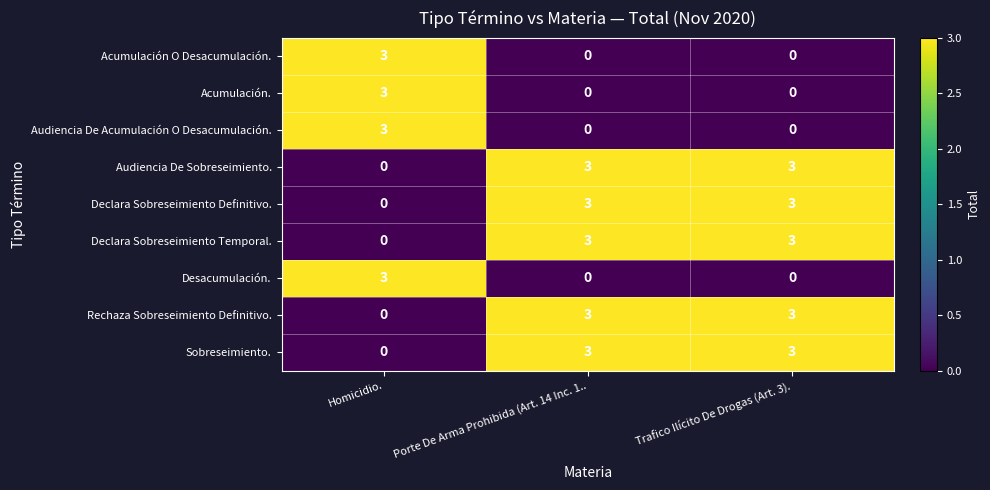

Count the number of data series in this chart.

9